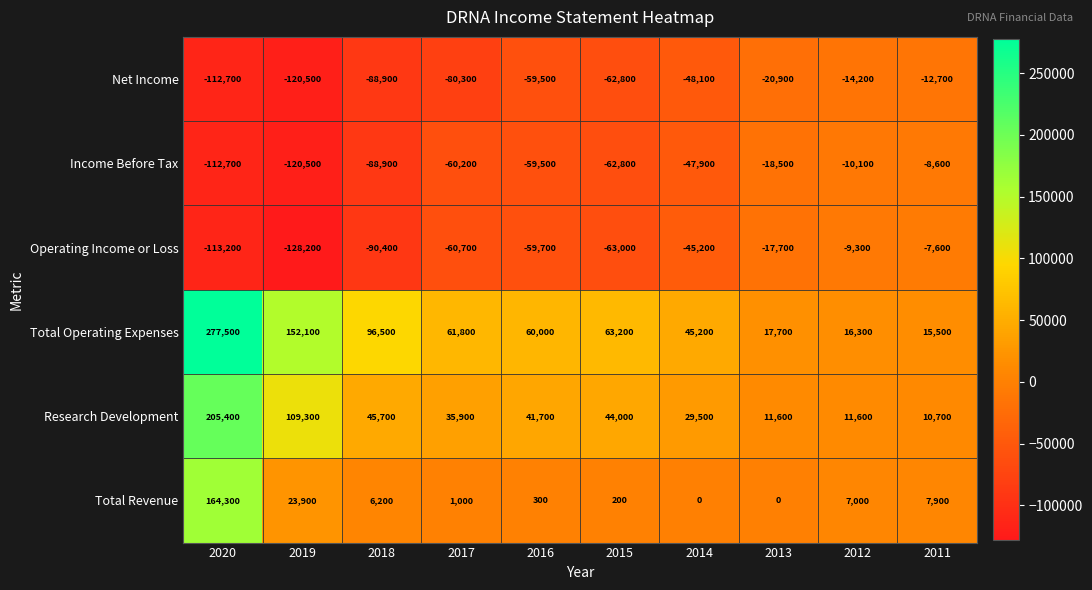

What is the total value across all series at 2012?

1300